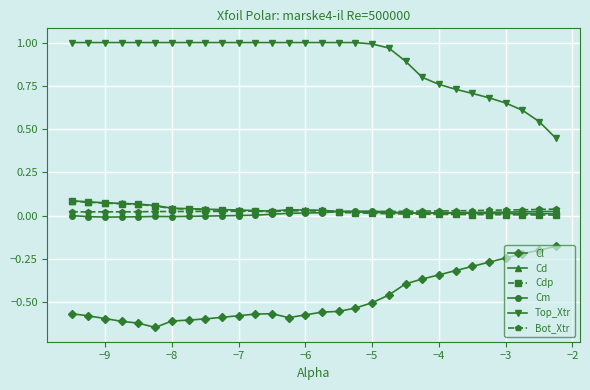

True or false: Top_Xtr and Cd cross at least once.

False